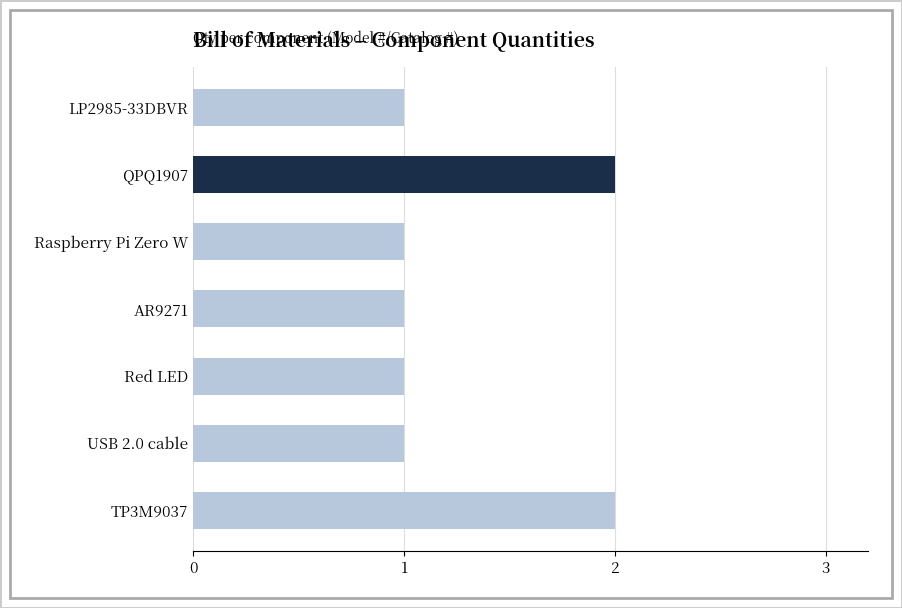

What is the label of the 2nd bar from the bottom?

USB 2.0 cable